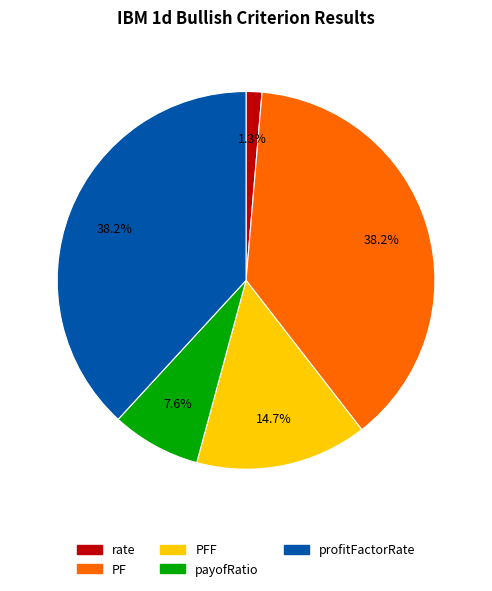

How many slices are in this pie chart?

5